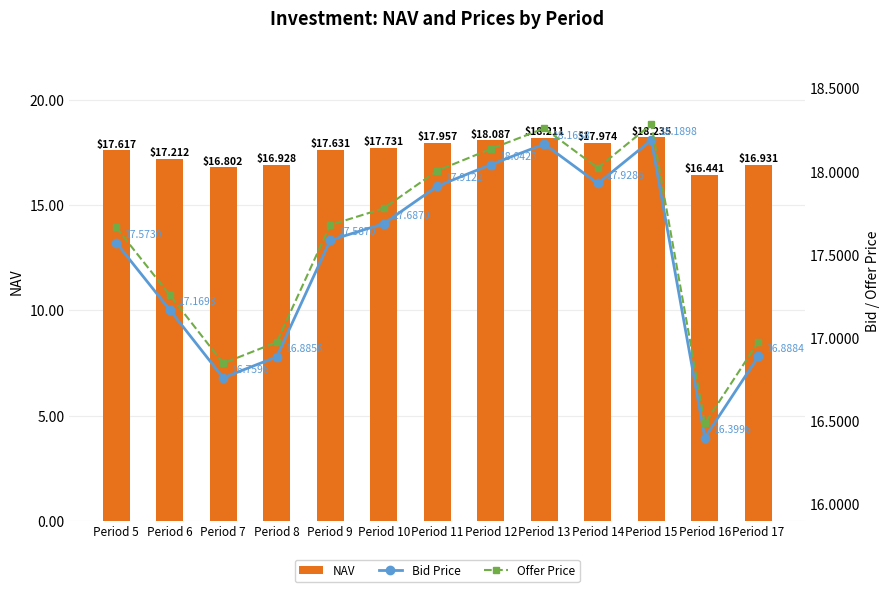

What is the sum of the Bid Price values at Period 14 and Period 11?

35.8